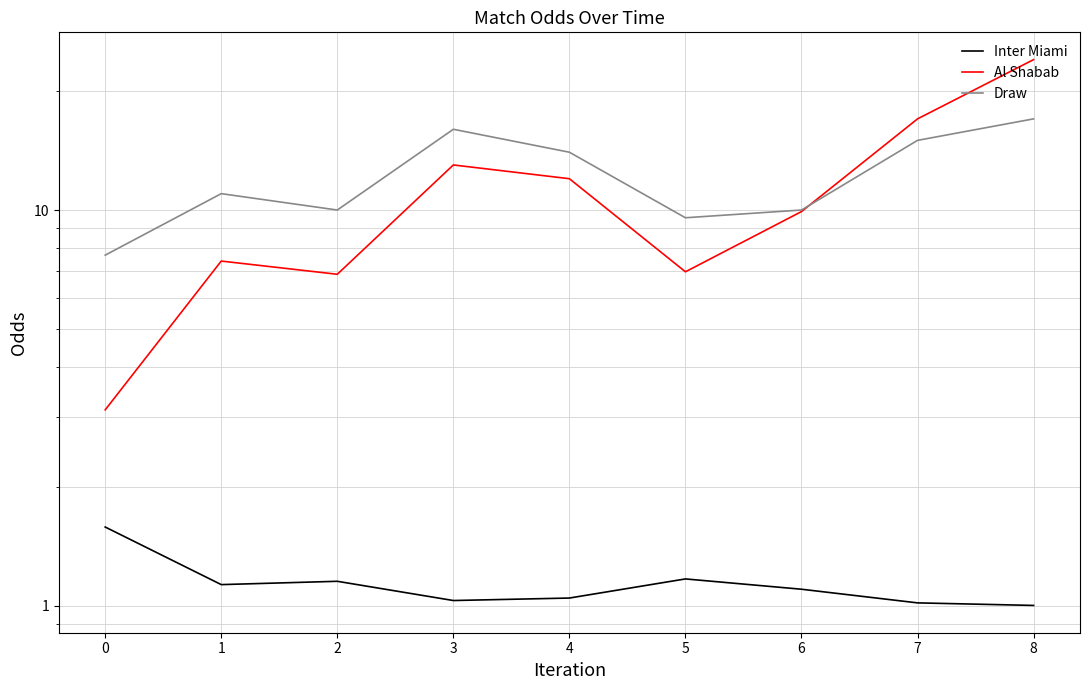

What is the smallest value displayed?

1.0